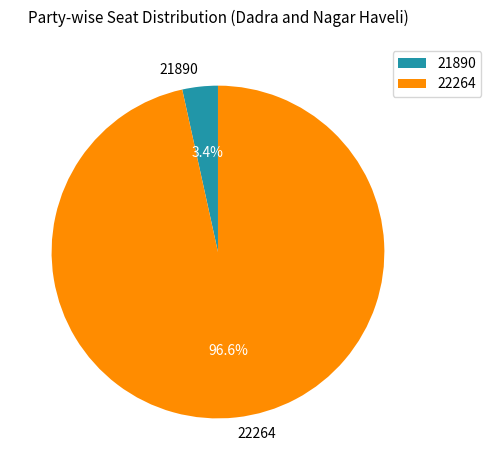

Is there a majority slice in this chart?

Yes